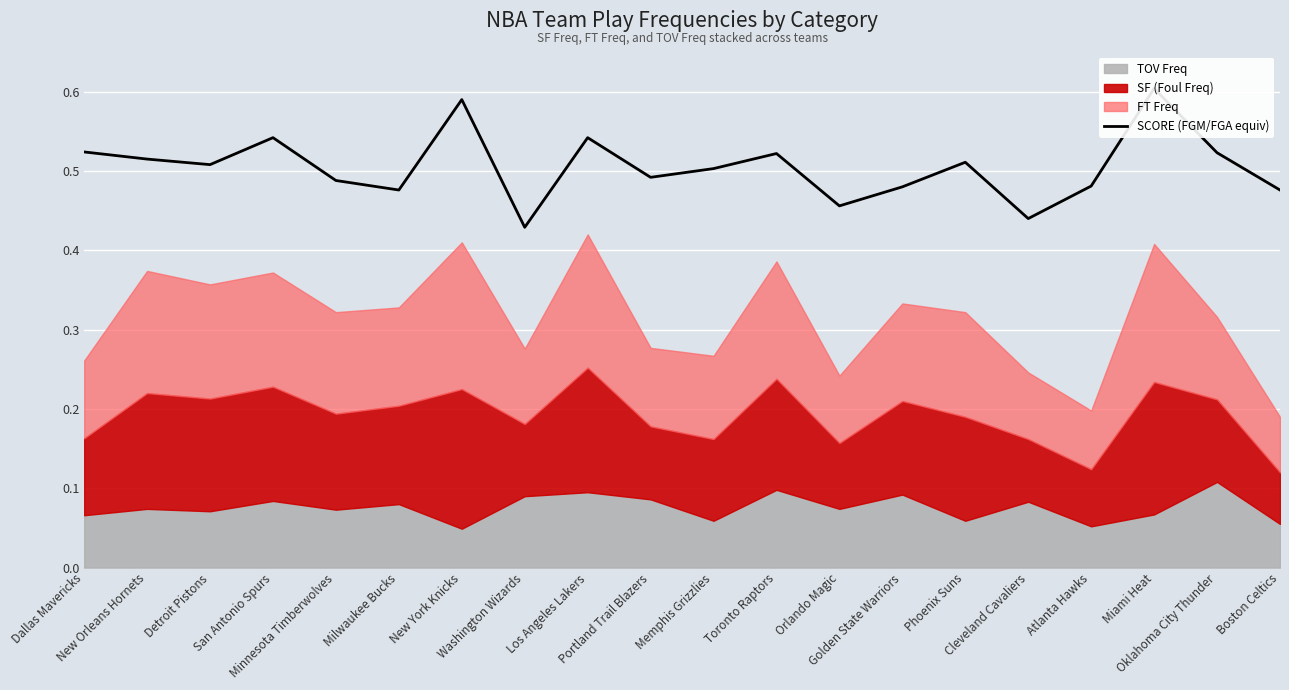

Reading right to left, list all the values displayed in this chart.

0.5	0.5	0.6	0.5	0.4	0.5	0.5	0.5	0.5	0.5	0.5	0.5	0.4	0.6	0.5	0.5	0.5	0.5	0.5	0.5